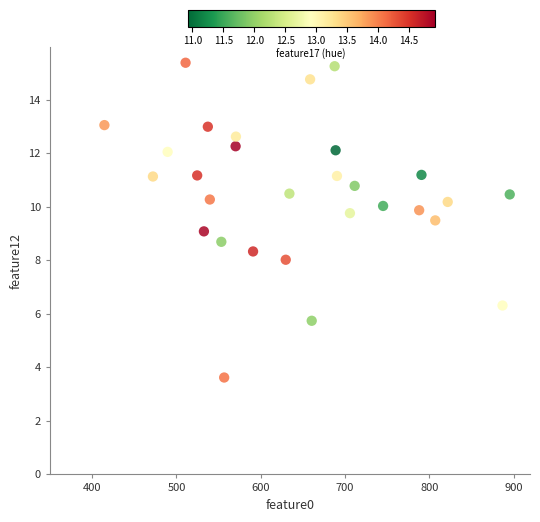

What is the range of Y values (max minus min)?

11.8